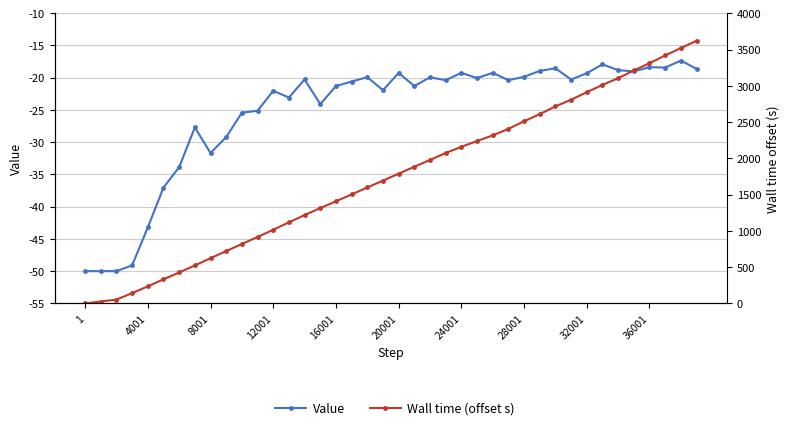

Does the chart display data point markers on the line(s)?

Yes